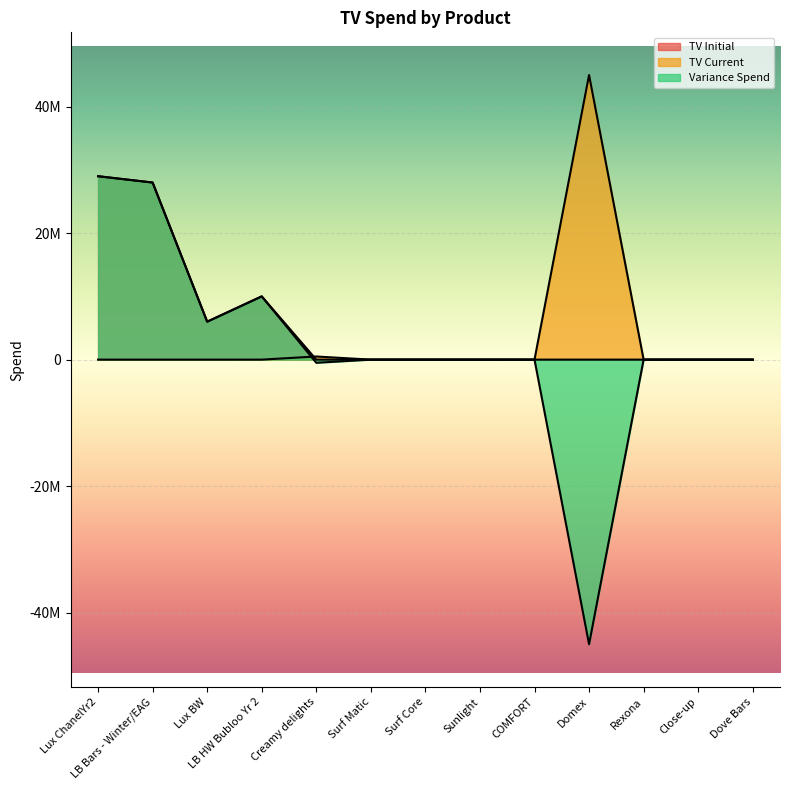

True or false: Variance Spend and TV Initial cross at least once.

False